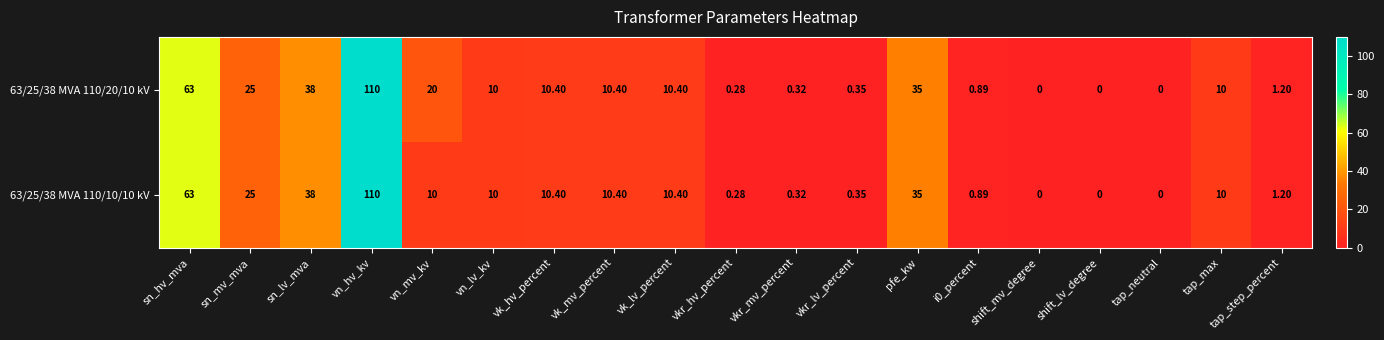

Where does the 63/25/38 MVA 110/20/10 kV series first go above 10?

sn_hv_mva